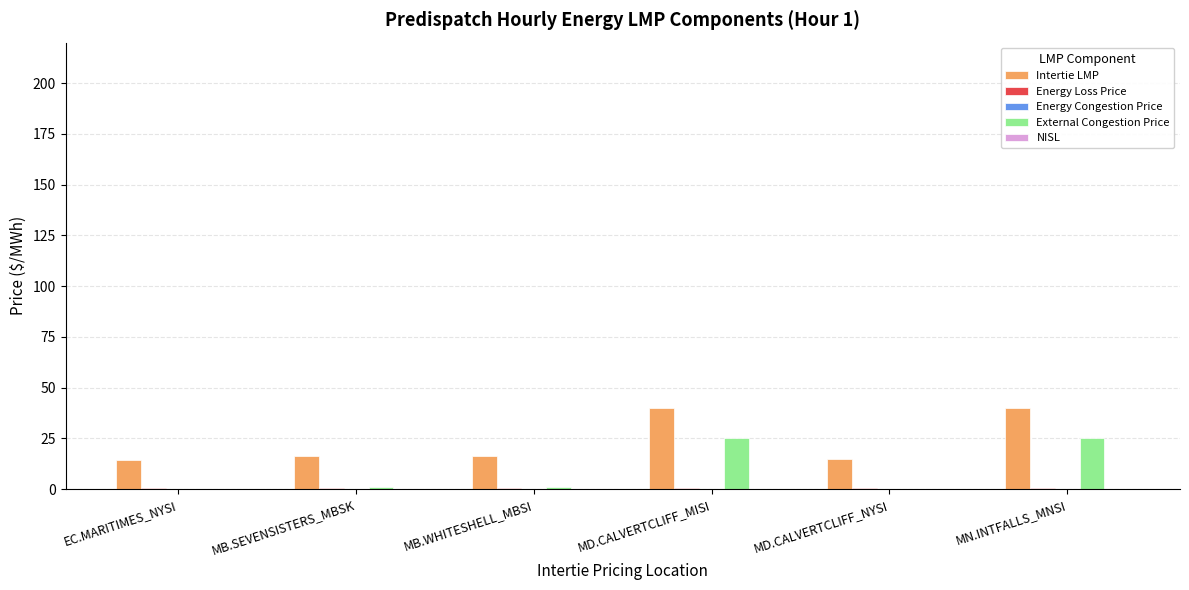

Which series has the largest total across all categories?

Intertie LMP